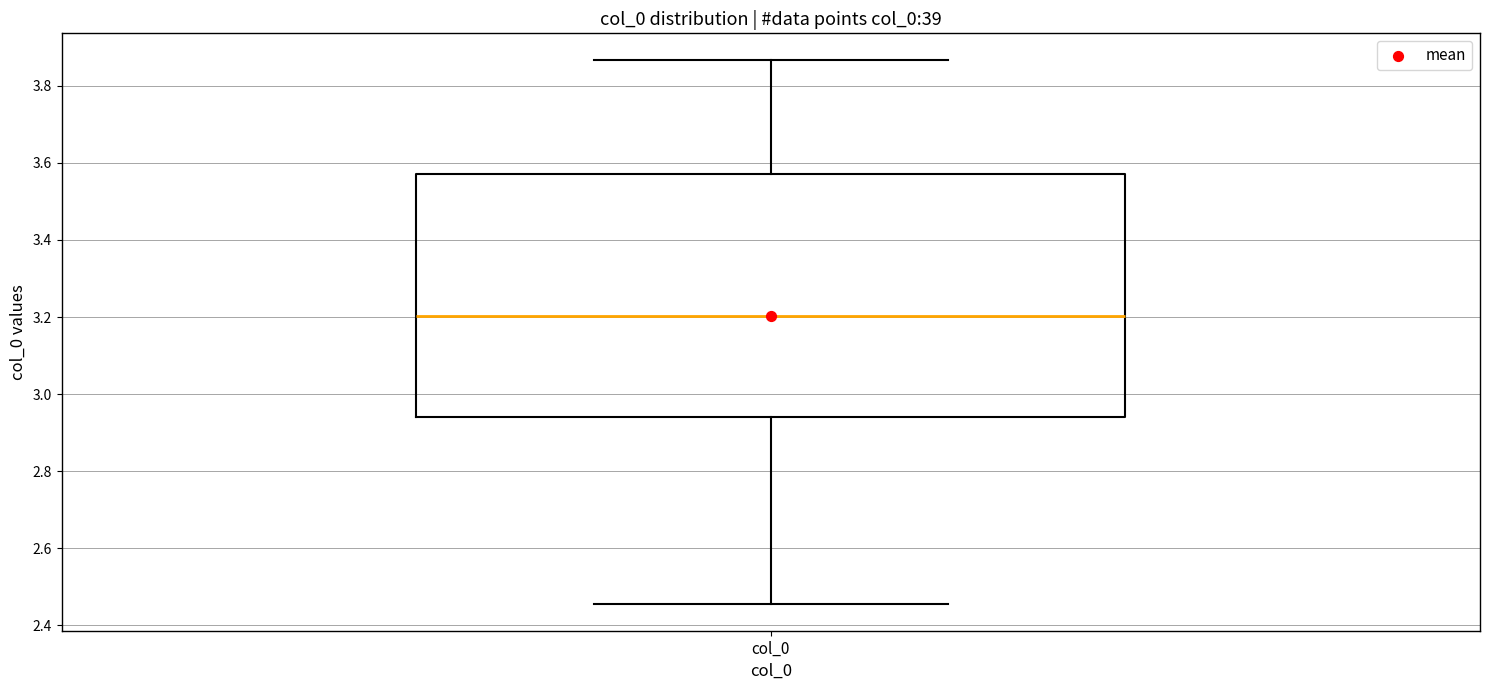

Transcribe this box plot: give where the median line is, the range the box spans, and where the two whiskers end, as read against the y-axis. The values are not printed on the chart, so give them approximately, as read against the axis.

median 3.20, box 2.94 to 3.58, whiskers 2.46 to 3.86